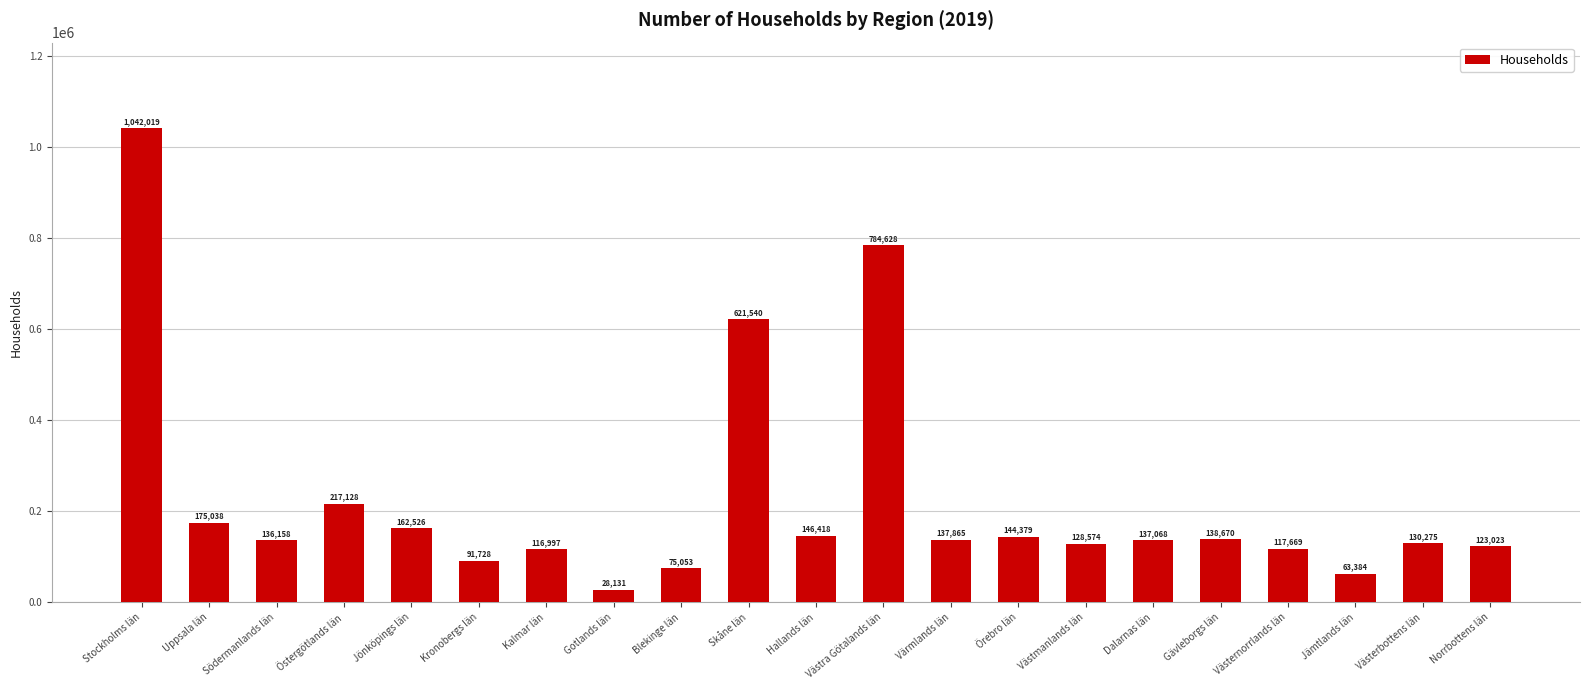

Approximately how many times larger is the value at Jämtlands län compared to Dalarnas län?

0.5